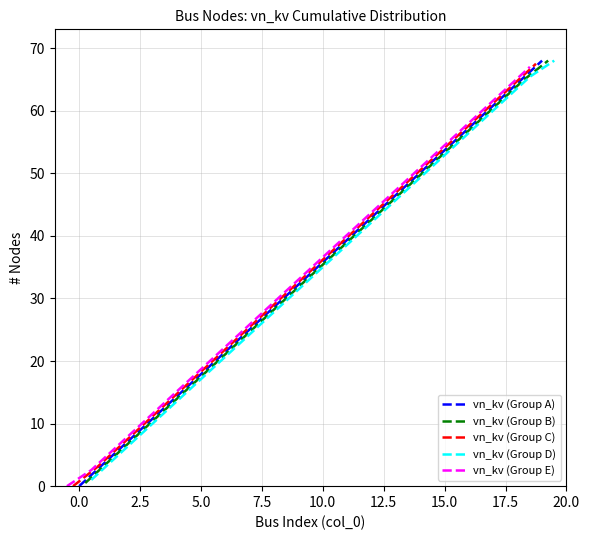

True or false: vn_kv (Group D) has a value of 108.6 at 17.5.

False